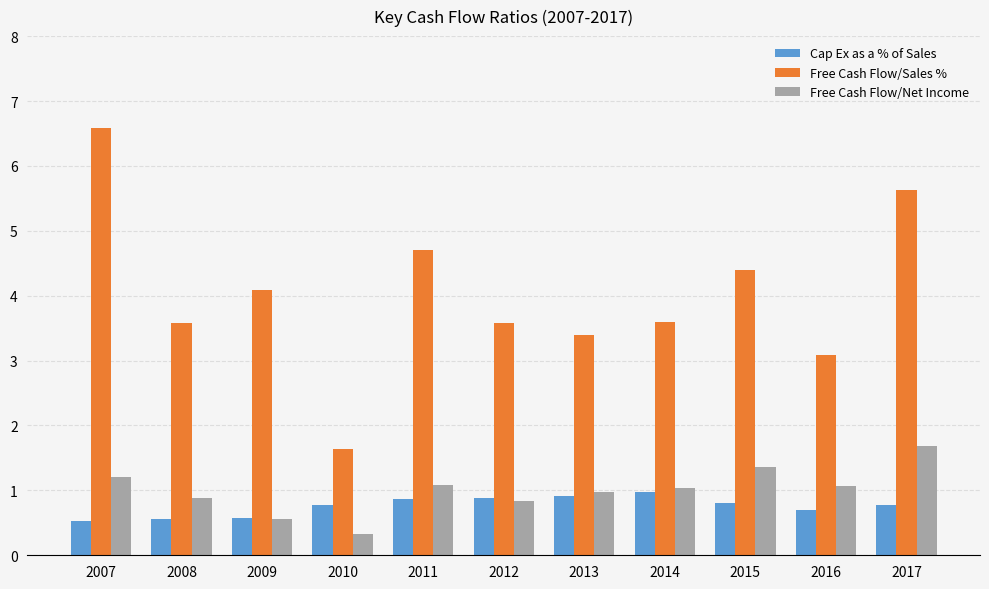

Which label corresponds to the largest value in the chart?

2007